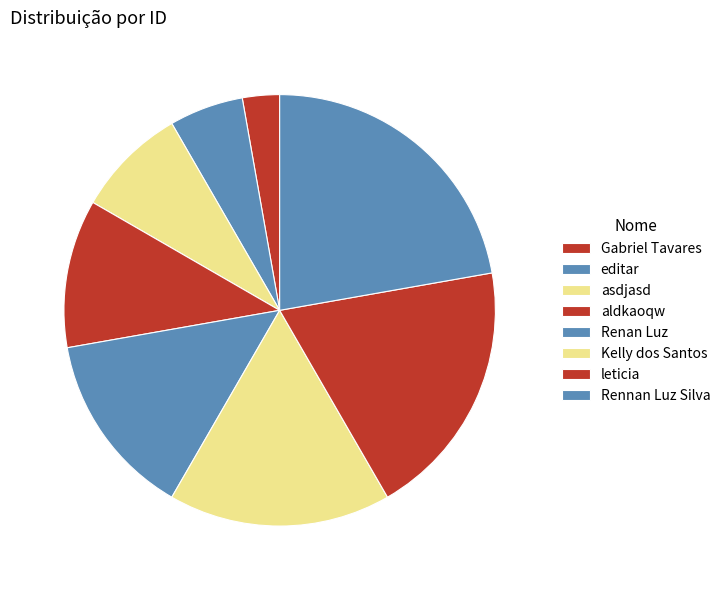

The Rennan Luz Silva slice represents 10% of the pie. True or false?

False